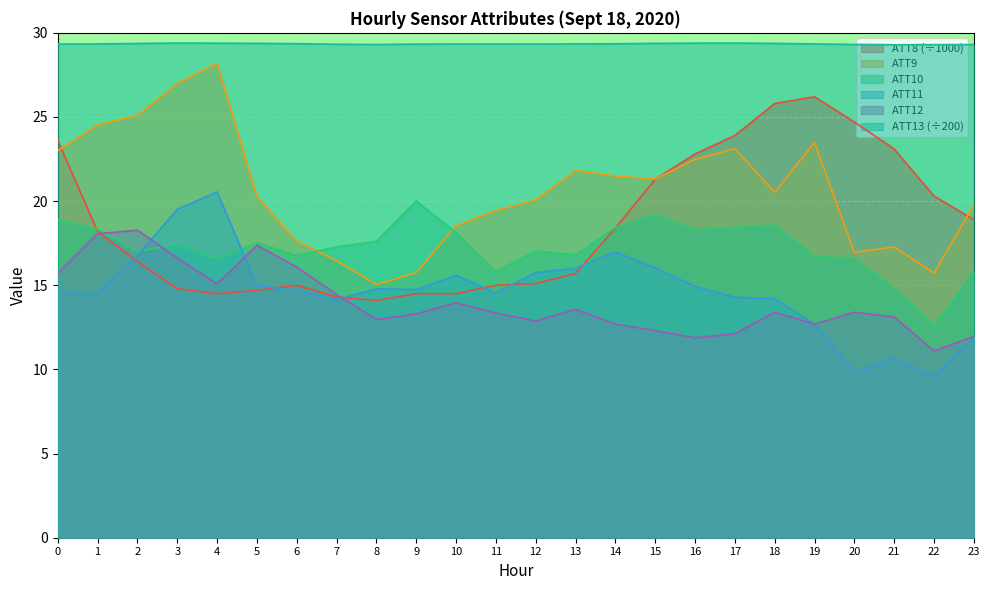

What is the difference between the maximum and minimum values in the ATT10 series?

7.4